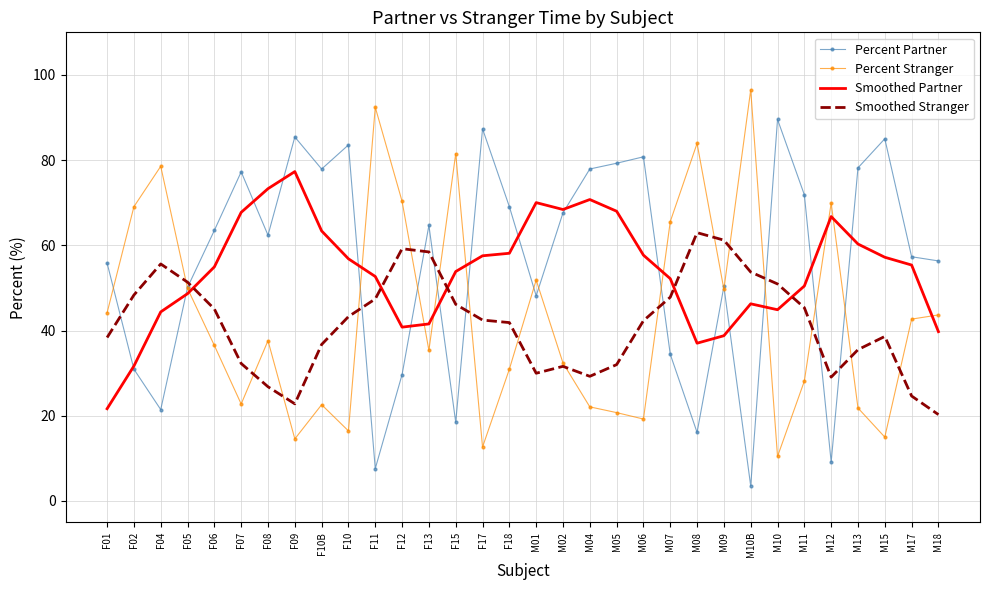

What position from the left is M06?

21